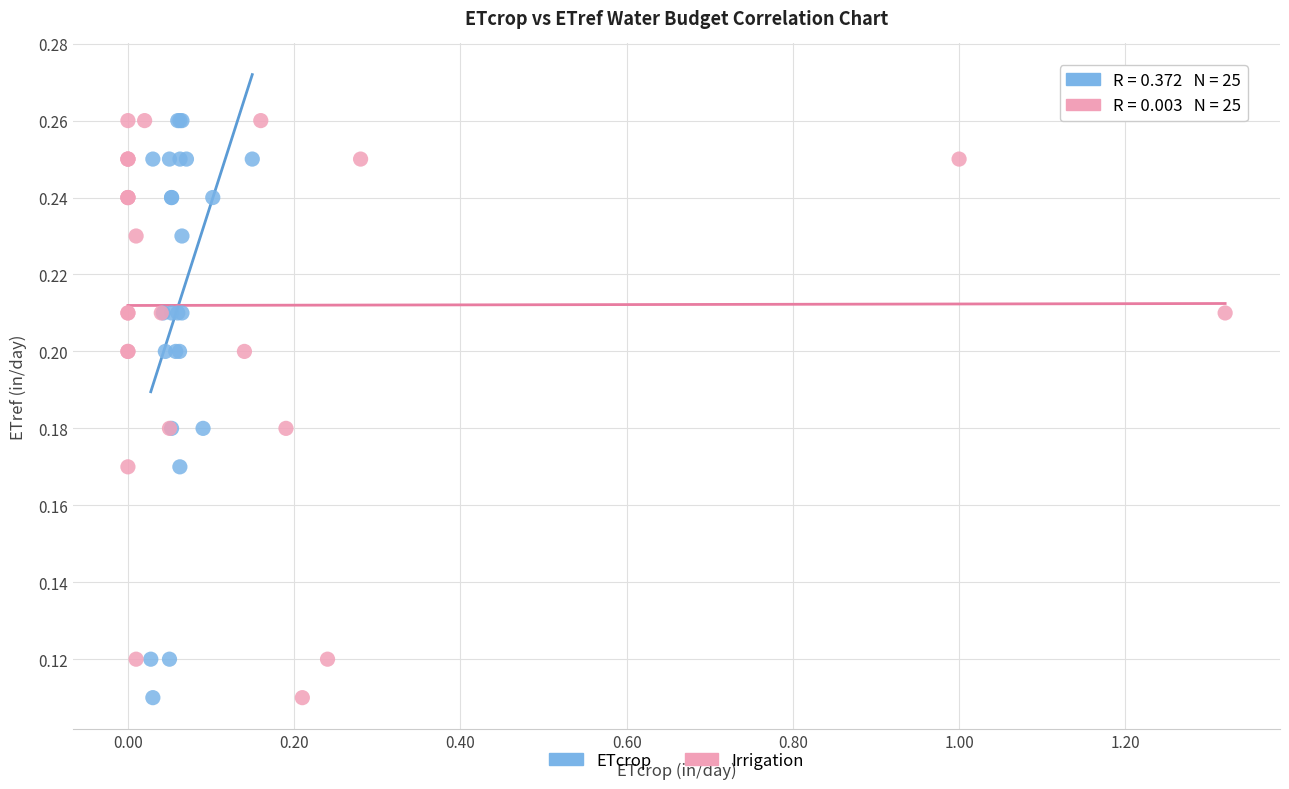

What are all the series names shown in the legend?

ETcrop, Irrigation